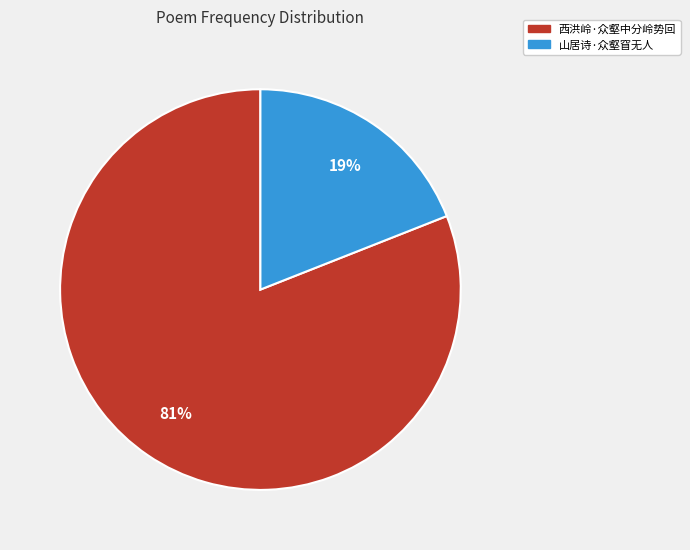

Rank the categories by value from lowest to highest.

山居诗·众壑窅无人, 西洪岭·众壑中分岭势回